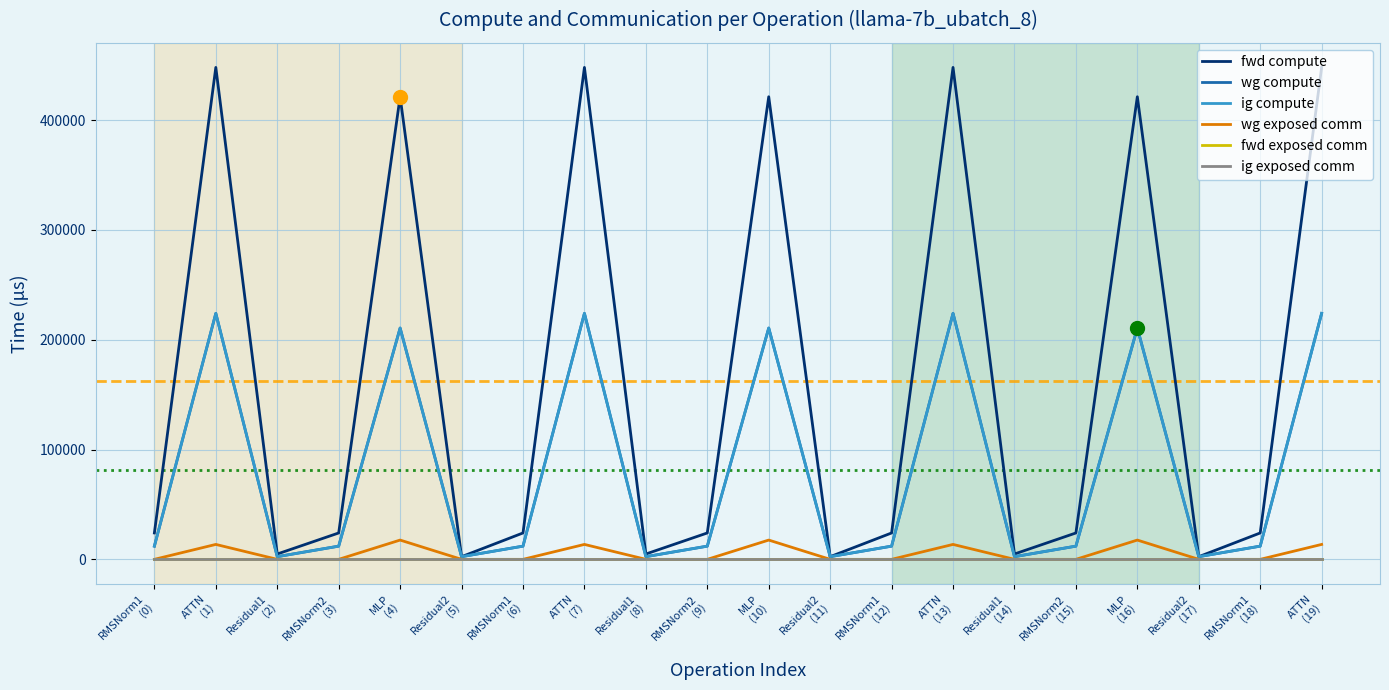

At how many categories does at least one series exceed 383308?

7